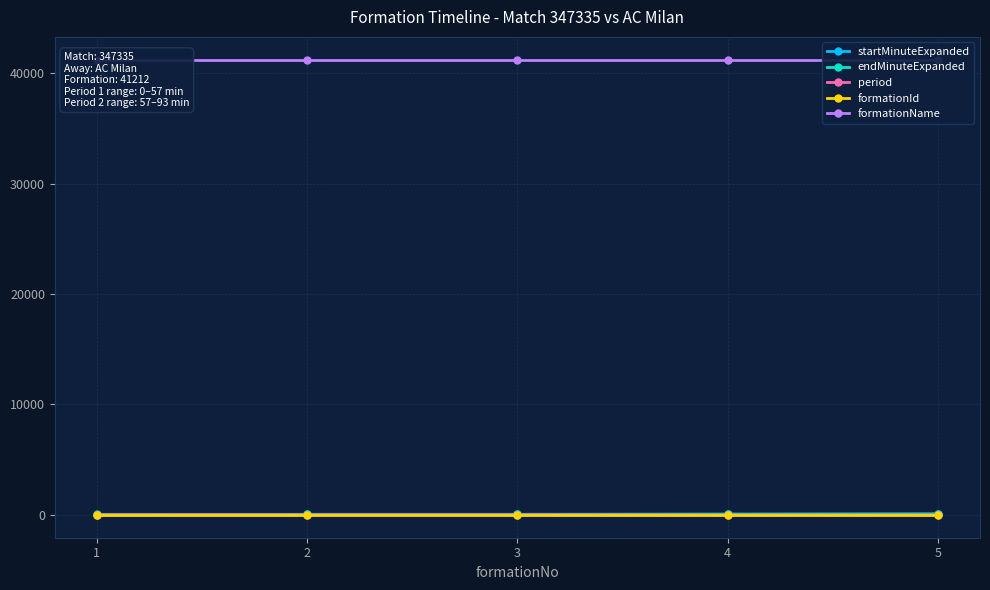

Reading right to left, extract all data points from this chart.

startMinuteExpanded: 5=78	4=57	3=56	2=55	1=0
endMinuteExpanded: 5=93	4=78	3=57	2=56	1=55
period: 5=2	4=2	3=16	2=16	1=16
formationId: 5=3	4=3	3=3	2=3	1=3
formationName: 5=41212	4=41212	3=41212	2=41212	1=41212